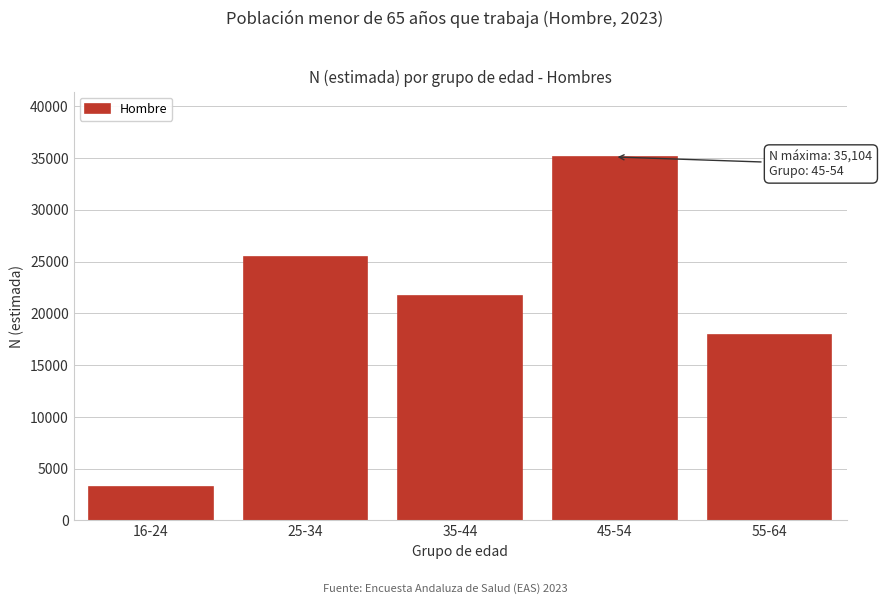

Reading right to left, extract all data points from this chart.

17956	35104	21651	25410	3222